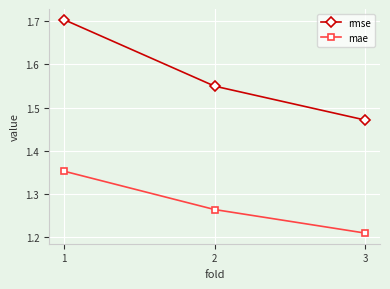

How many lines are shown in the chart?

2